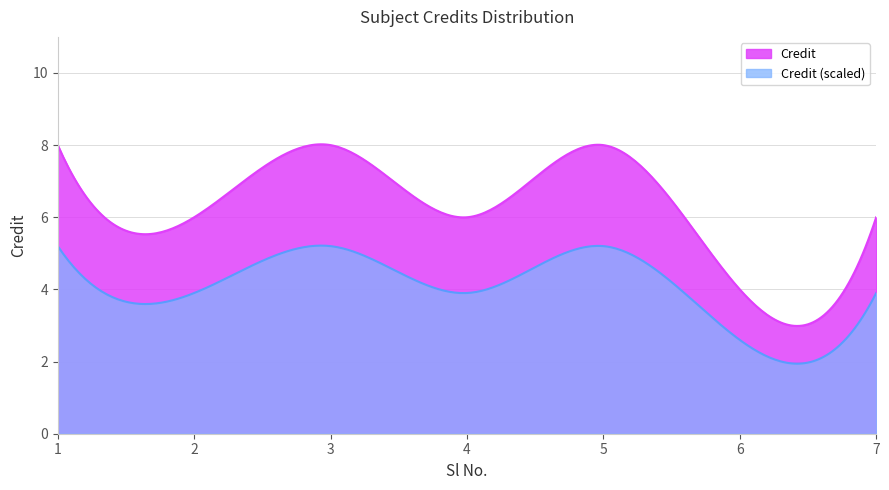

What is the change in value from 2 to 3?

+2